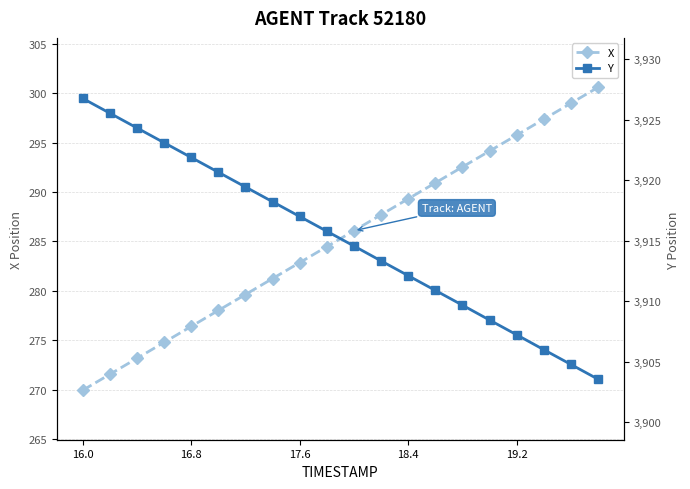

What is the minimum value for X?

269.9